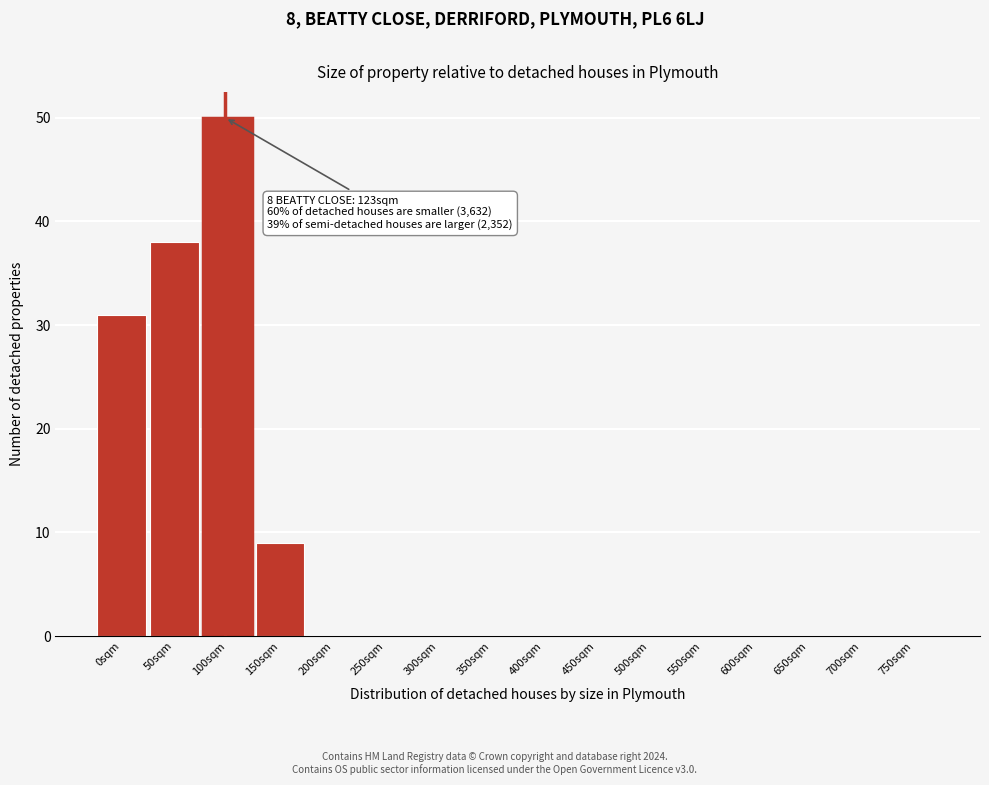

Reading left to right, list all the values displayed in this chart.

0sqm=31	50sqm=38	100sqm=50	150sqm=9	200sqm=0	250sqm=0	300sqm=0	350sqm=0	400sqm=0	450sqm=0	500sqm=0	550sqm=0	600sqm=0	650sqm=0	700sqm=0	750sqm=0